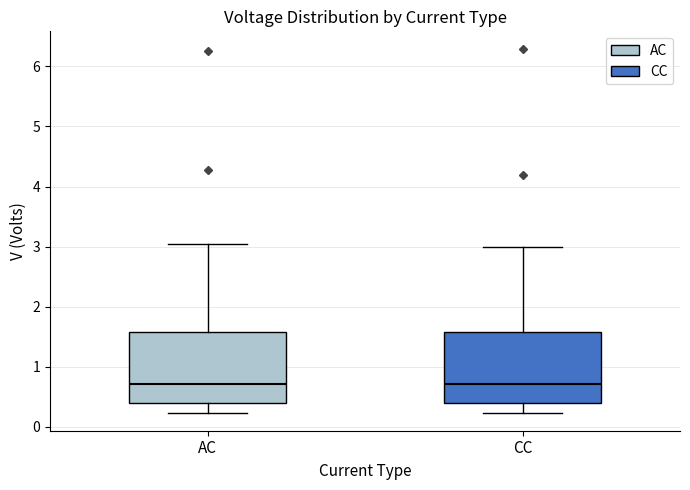

Where does the upper whisker of the box for AC end on the y-axis? The values are not printed on the chart, so give them approximately, as read against the axis.

3.0